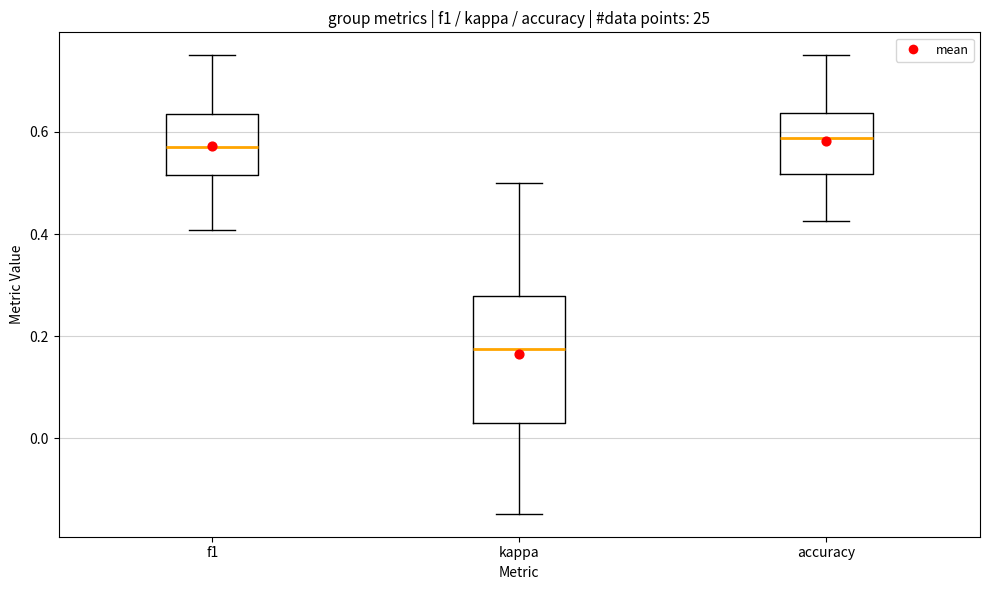

Where does the lower whisker of the box for kappa end on the y-axis? The values are not printed on the chart, so give them approximately, as read against the axis.

-0.14